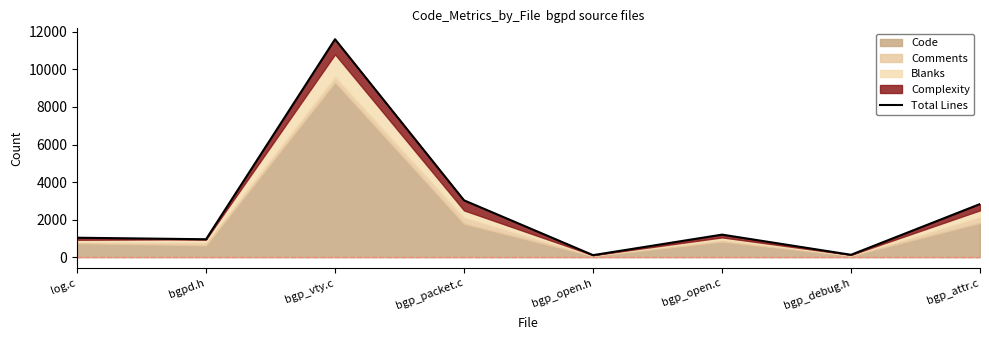

What is the label of the 7th point from the right?

bgpd.h